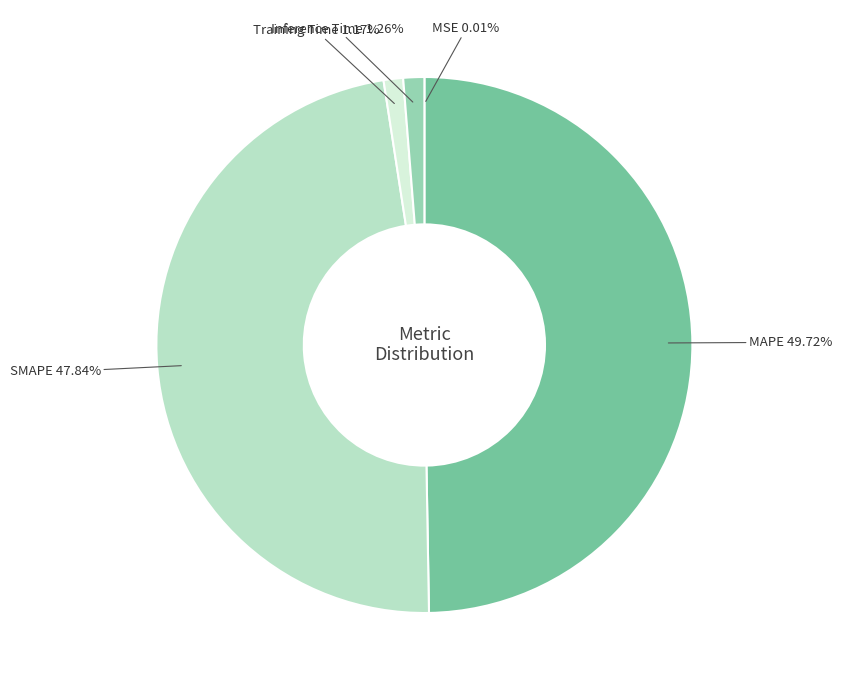

To the nearest percent, what is the average slice percentage?

20%